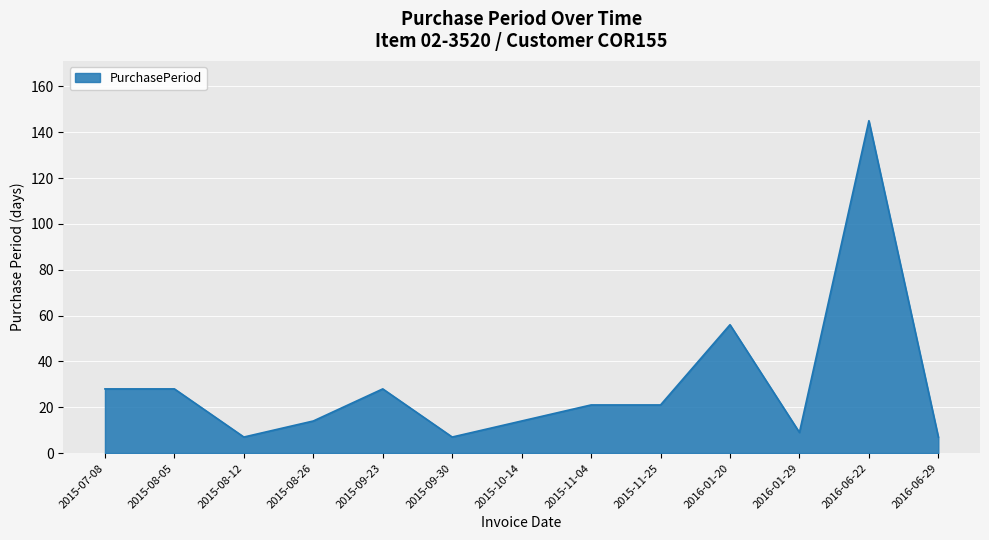

Where is the data nearest to the value 76?

2016-01-20